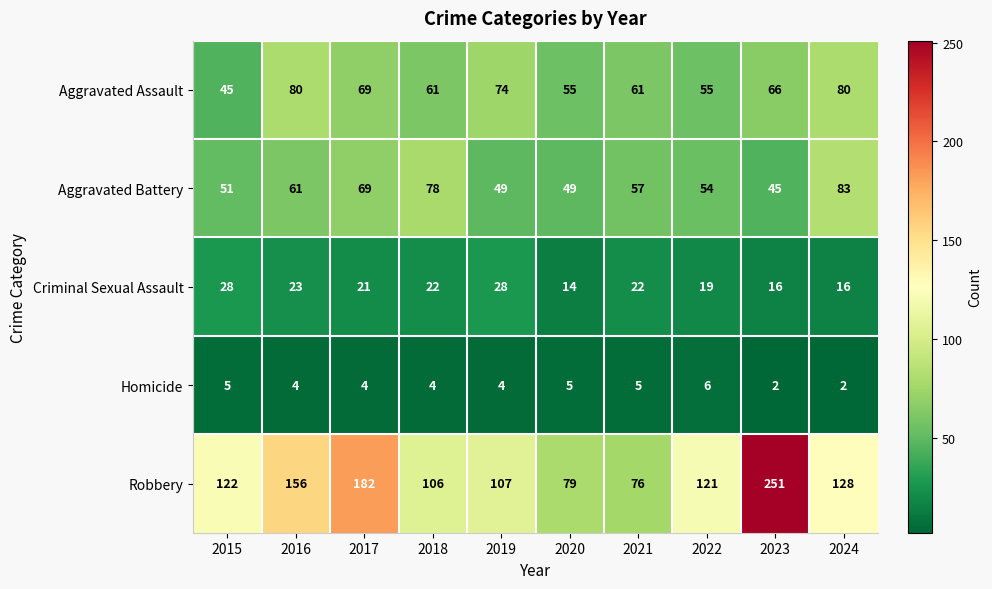

The value of Homicide at 2024 is 1. True or false?

False